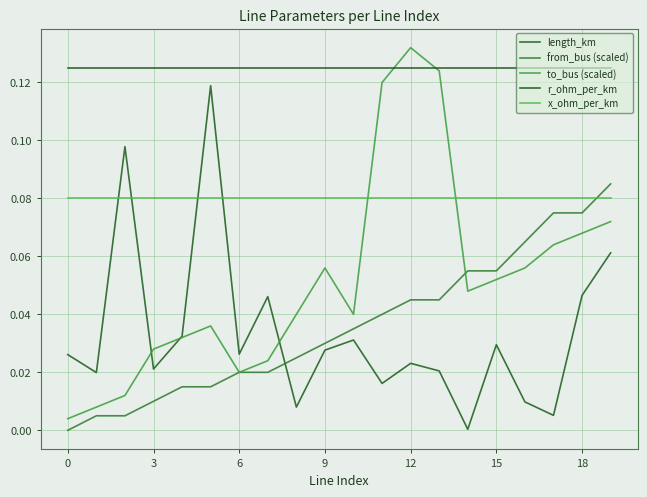

Does the chart display data point markers on the line(s)?

No